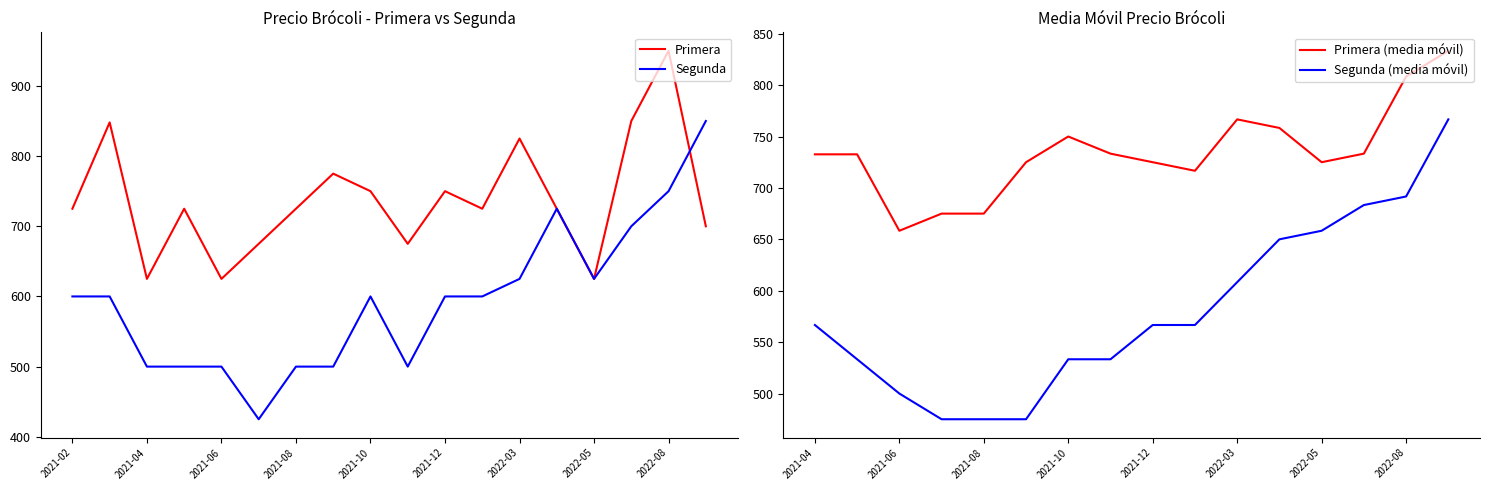

How many values in the Precio promedio ponderado Segunda series are below 600?

7